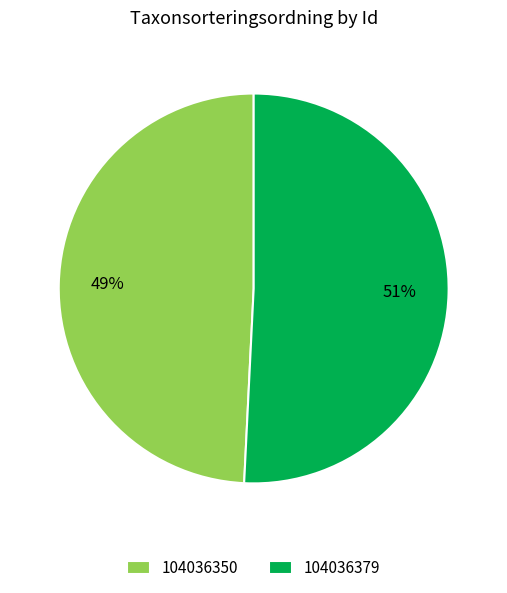

Does 104036379 account for over 50% of the chart?

Yes